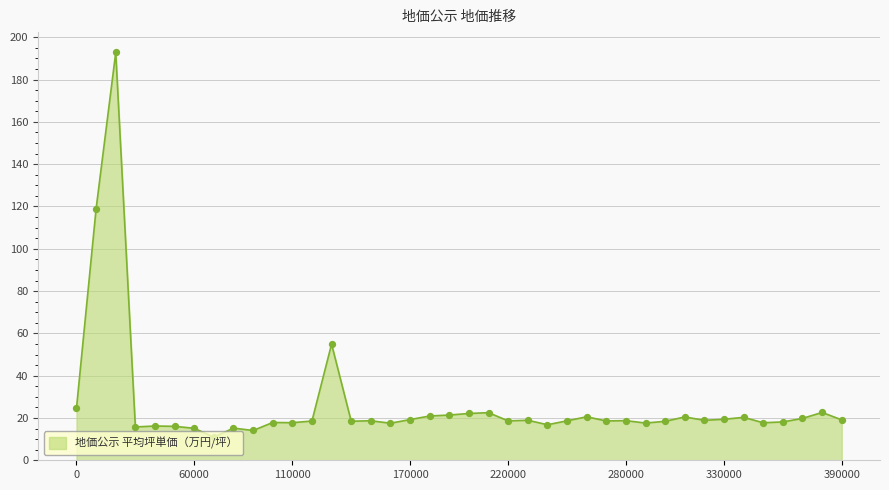

What is the maximum value shown in the chart?

192.8